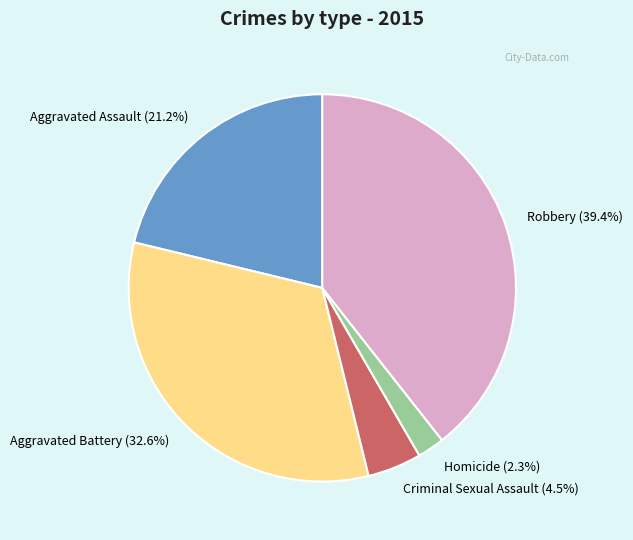

How many slices are in this pie chart?

5